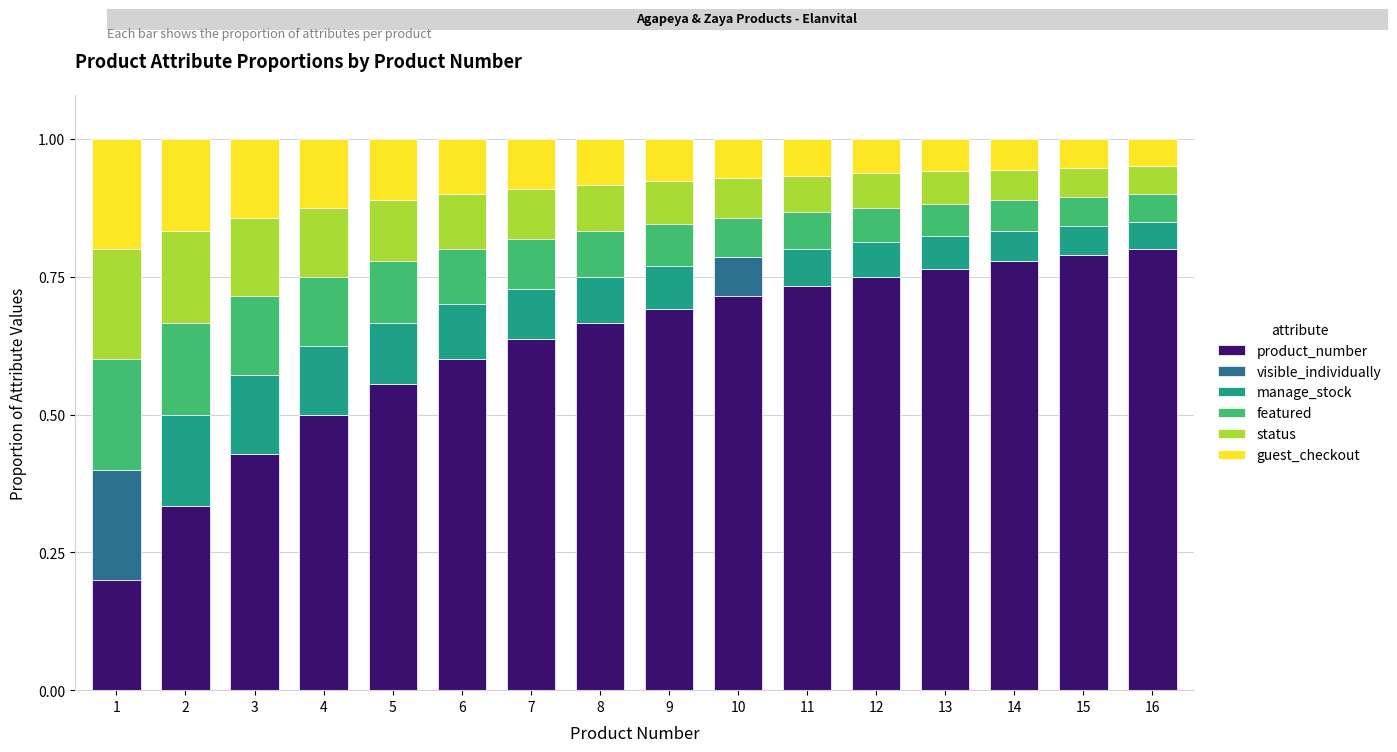

What is the sum of the product_number values at 9 and 2?

1.0